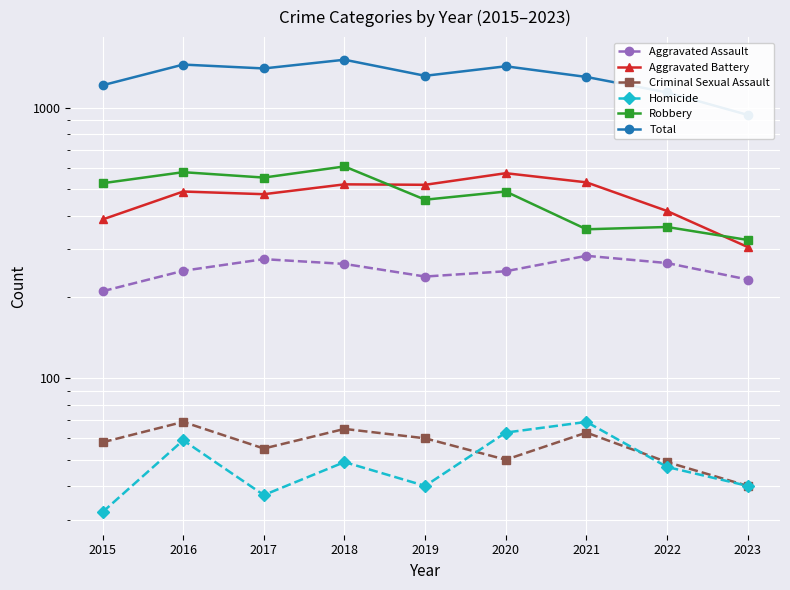

How many interior local valleys does the Aggravated Battery series have?

2